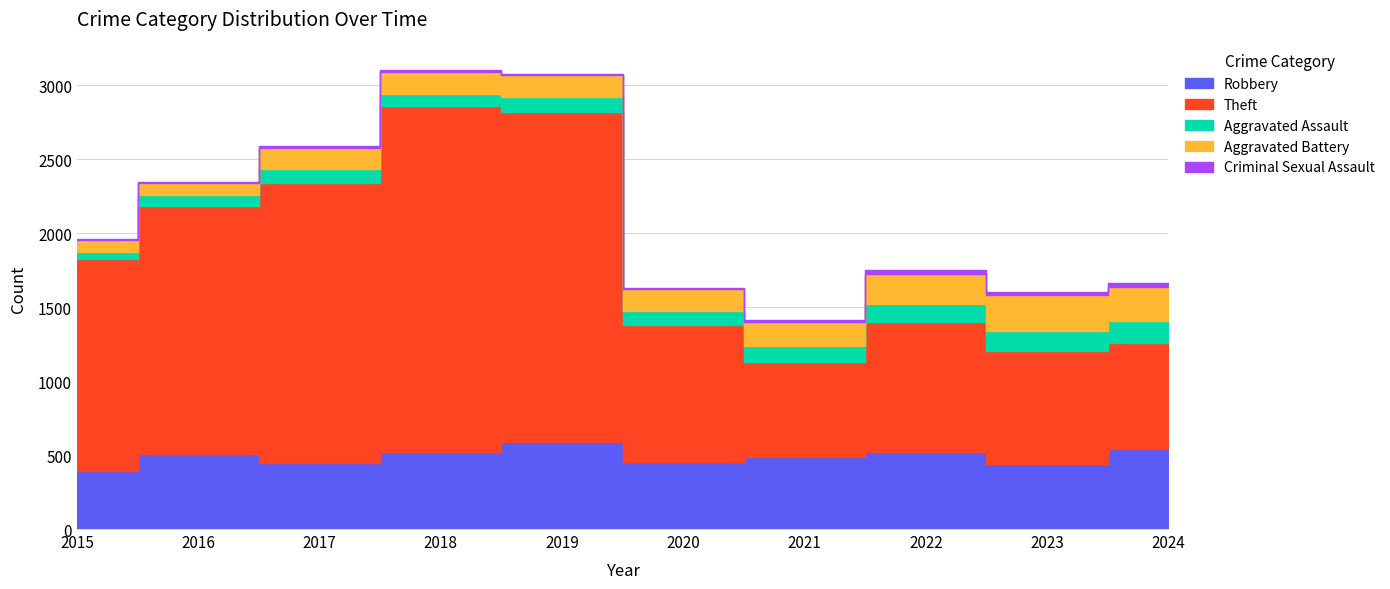

At which category is the sum across all series the highest?

2018